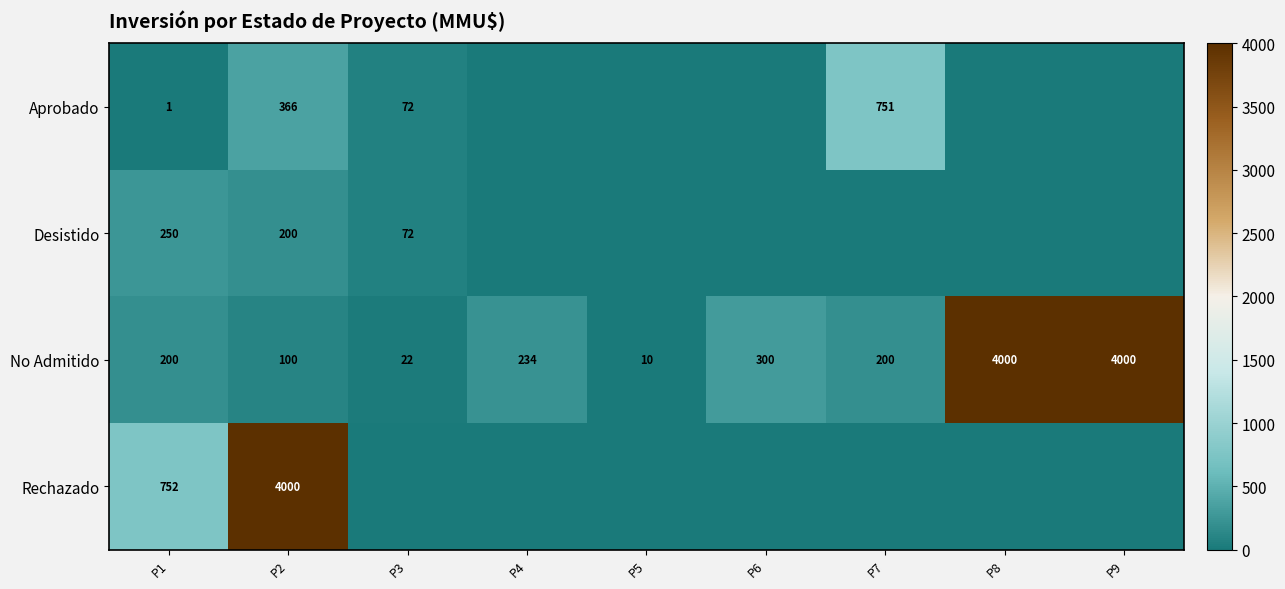

What is the difference between the No Admitido values at P3 and P2?

78